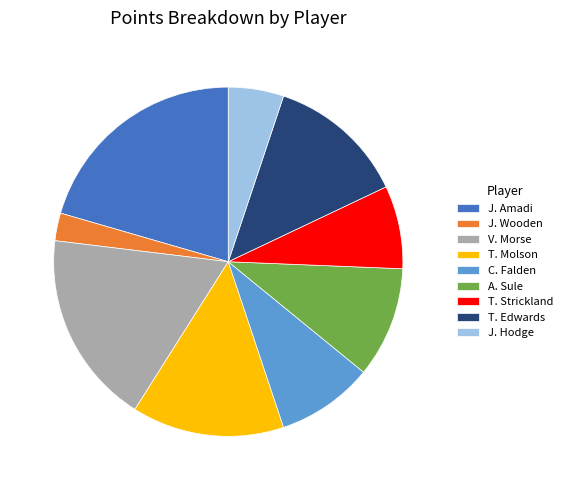

True or false: T. Strickland accounts for 8% of the total.

True